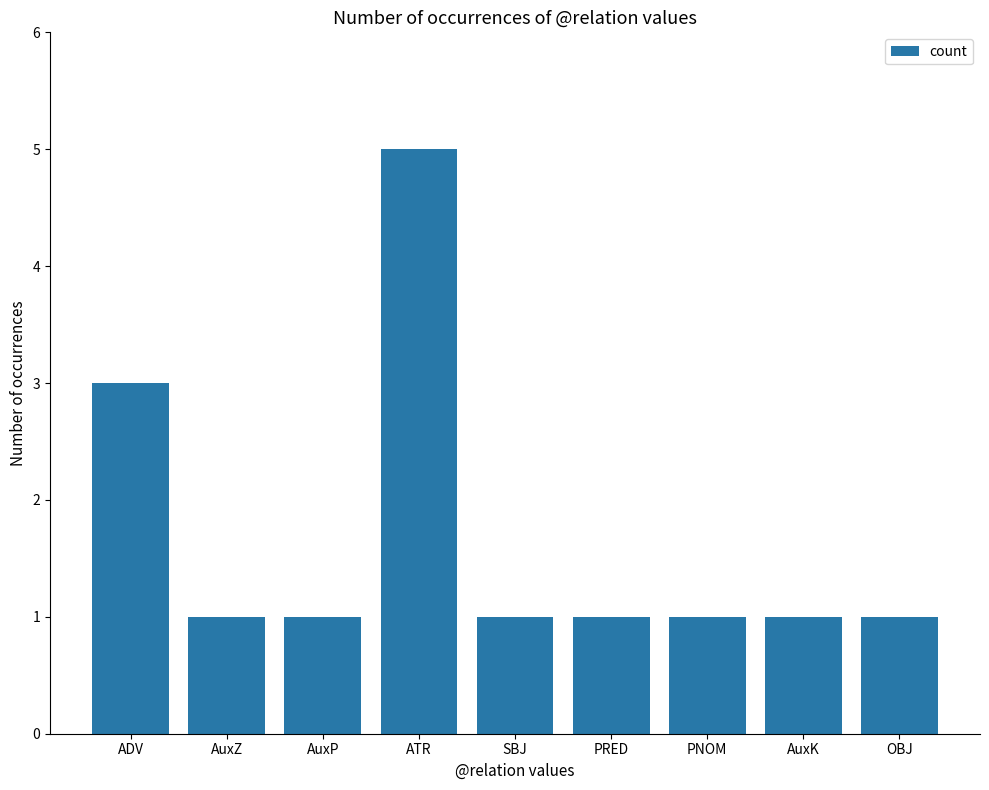

What is the label of the 6th bar from the right?

ATR